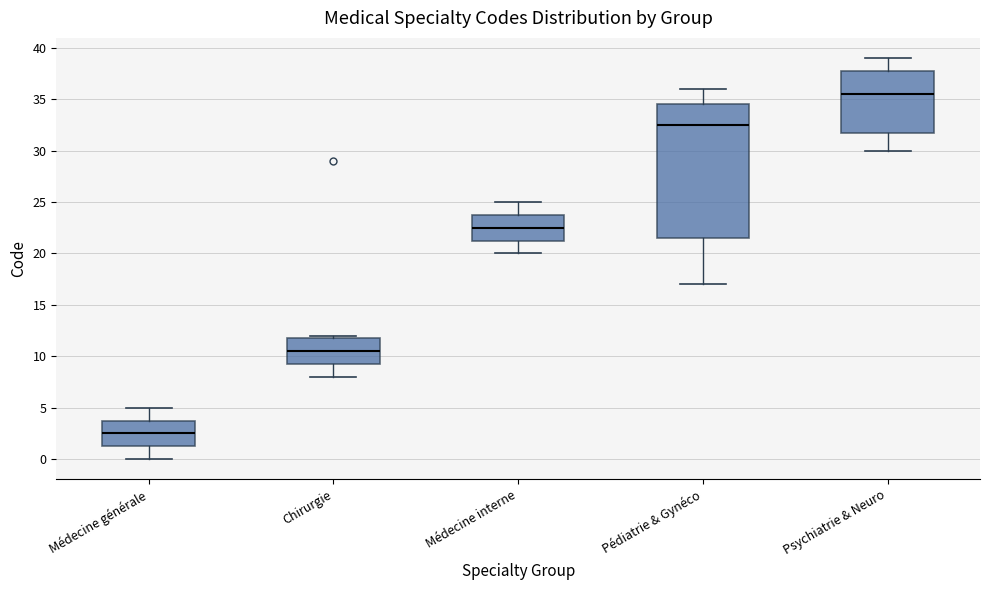

Reading left to right, read every box against the y-axis: the position of its median line, the range the box covers, and the ends of its whiskers. The values are not printed on the chart, so give them approximately, as read against the axis.

Médecine générale: median 2.5, box 1.5 to 4.0, whiskers 0.0 to 5.0
Chirurgie: median 10.5, box 9.5 to 12.0, whiskers 8.0 to 12.0 (just above the box's upper edge)
Médecine interne: median 22.5, box 21.5 to 24.0, whiskers 20.0 to 25.0
Pédiatrie & Gynéco: median 32.5, box 21.5 to 34.5, whiskers 17.0 to 36.0
Psychiatrie & Neuro: median 35.5, box 32.0 to 38.0, whiskers 30.0 to 39.0